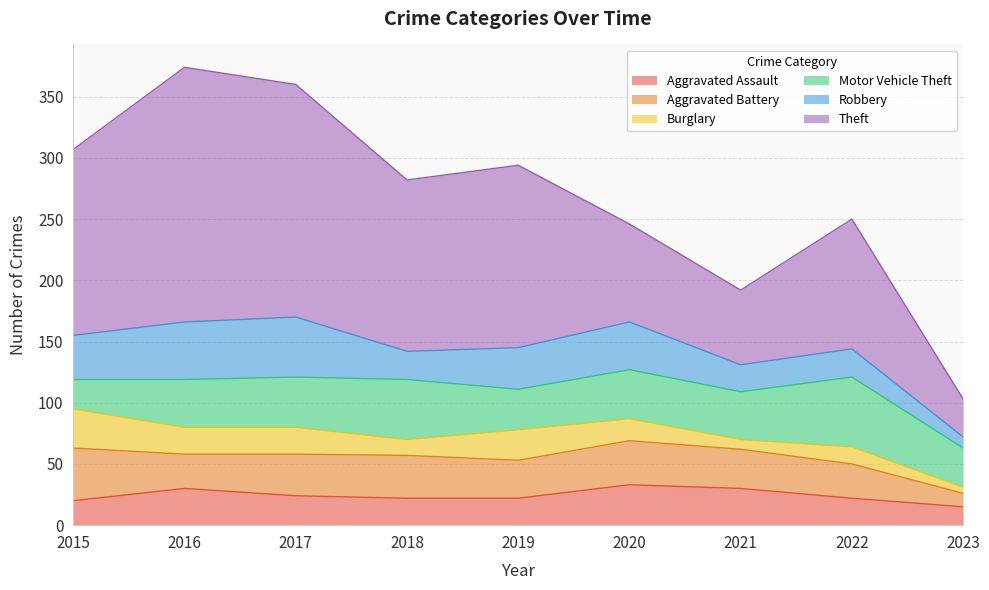

Between 2015 and 2017, which series saw the biggest shift?

Theft